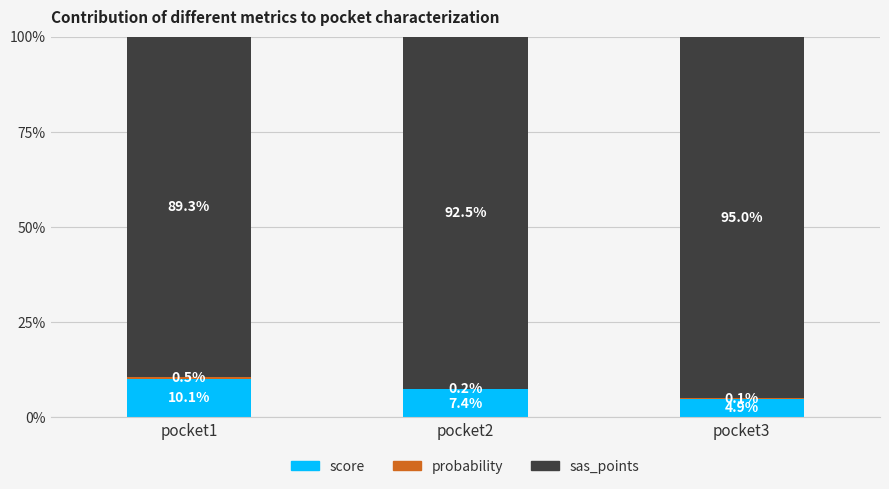

Is it true that score equals 5.2 at pocket1?

False